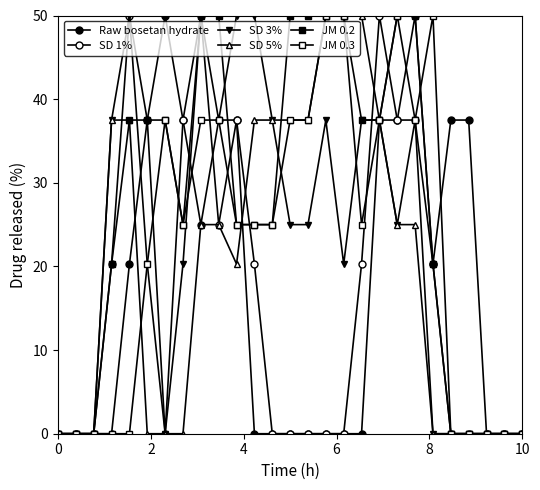

Where is the first local minimum for SD 1%?

6